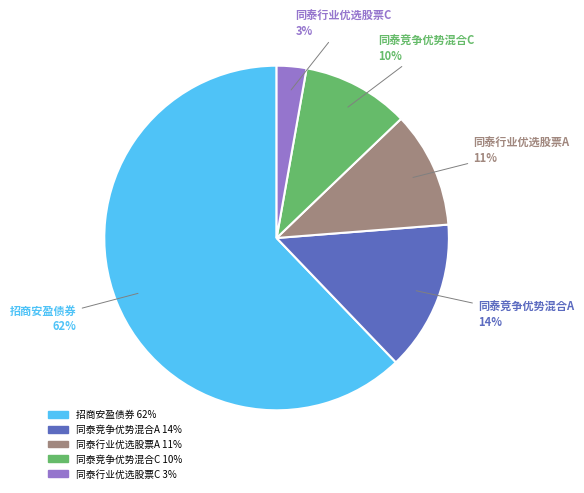

What percentage is the 同泰行业优选股票C slice, to the nearest percent?

3%